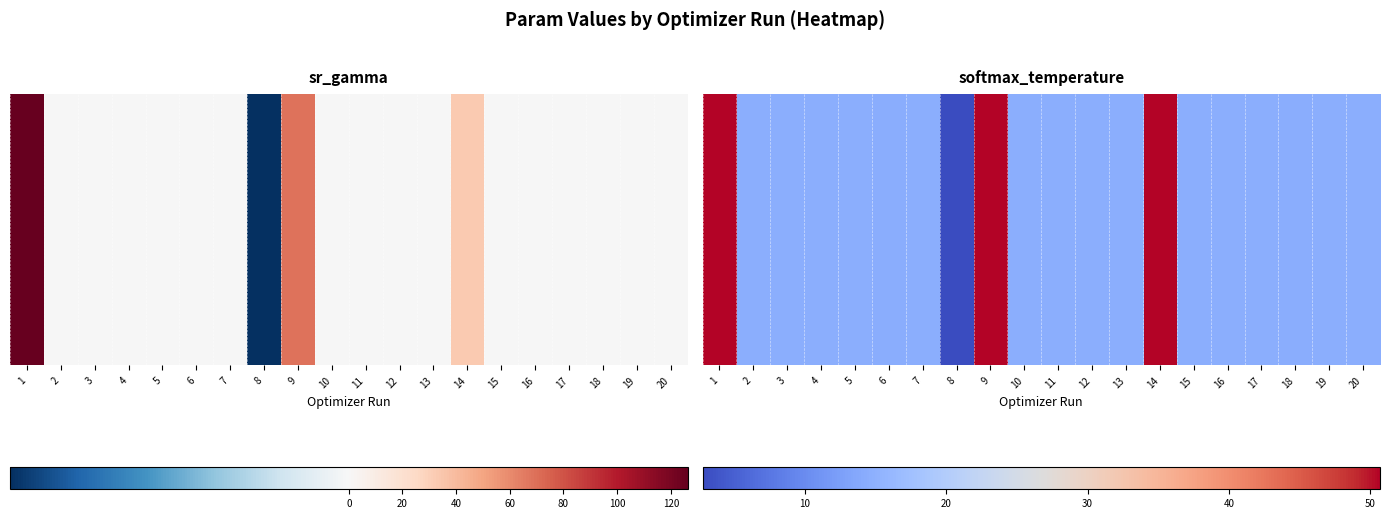

Approximately how many times larger is the value at 11 compared to 15?

1.0